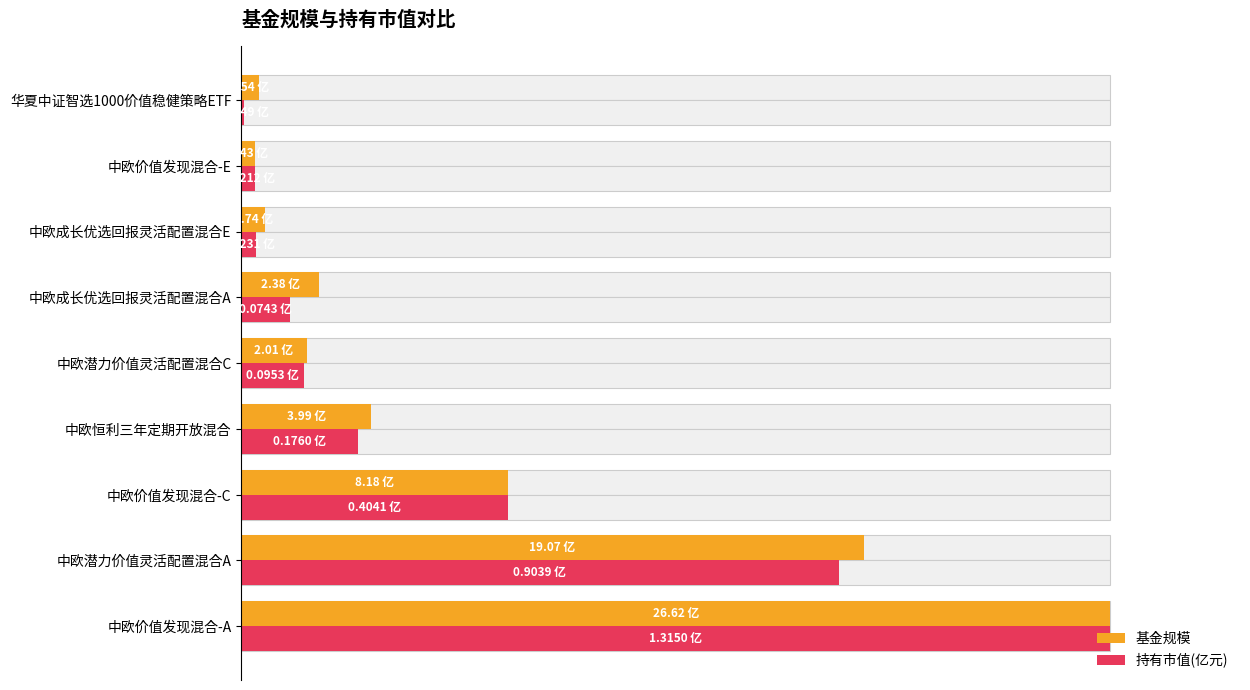

True or false: 持有市值(亿元) has a value of 0.0 at 中欧成长优选回报灵活配置混合A.

False